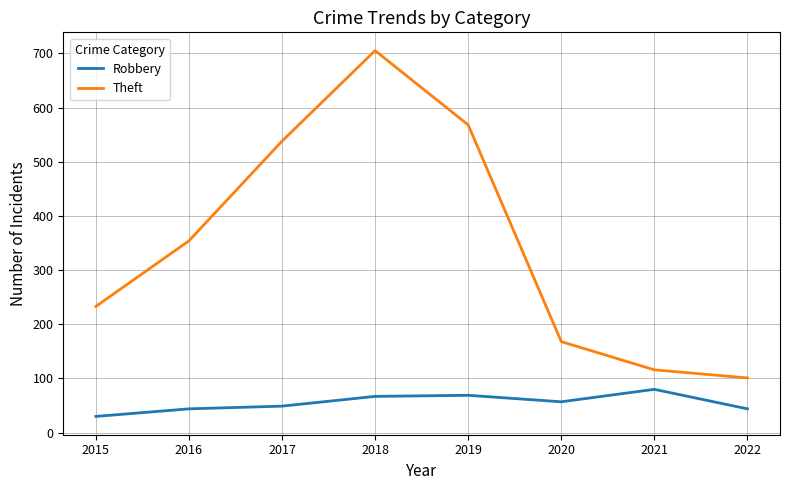

Which category has the highest value in the Robbery series?

2021